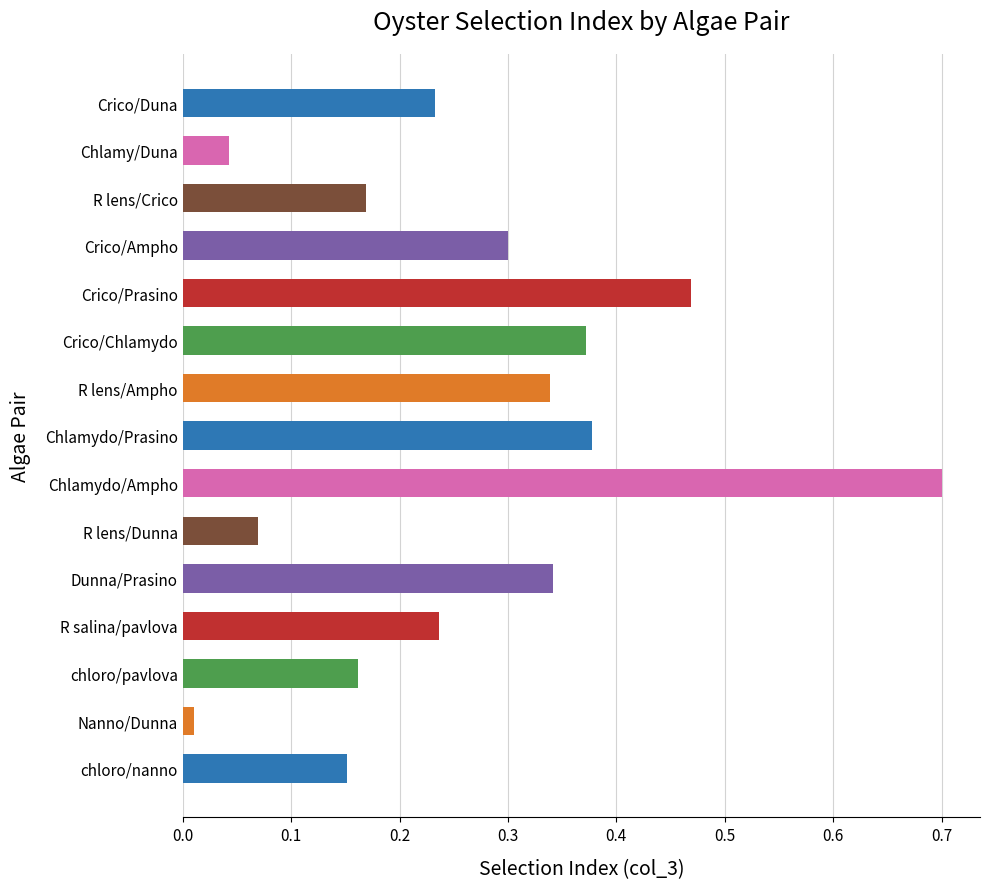

What is the change in value from chloro/nanno to Crico/Duna?

+0.1